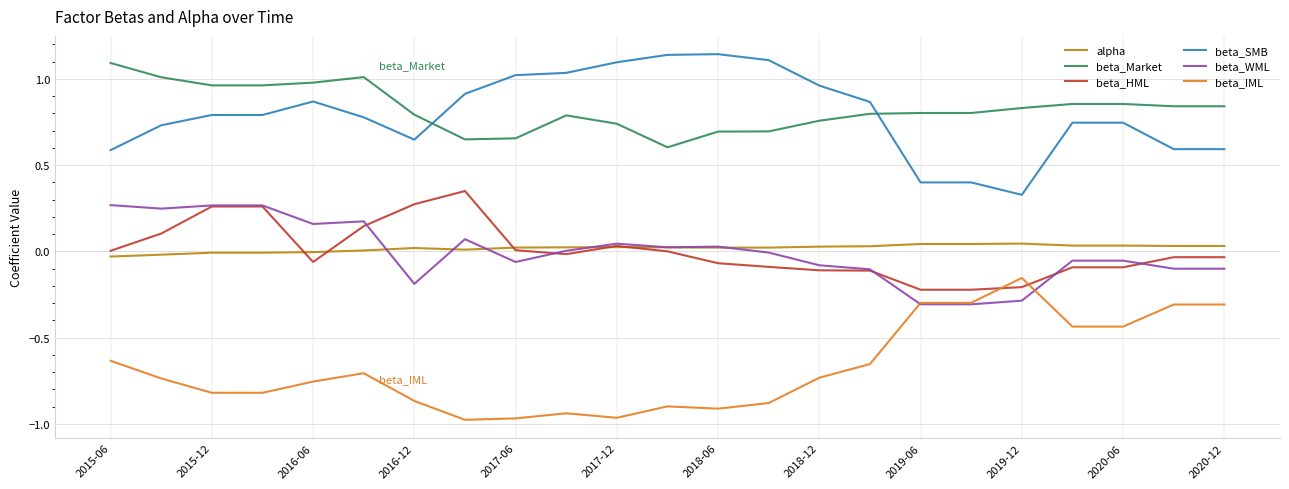

True or false: beta_SMB and beta_IML intersect in this chart.

False